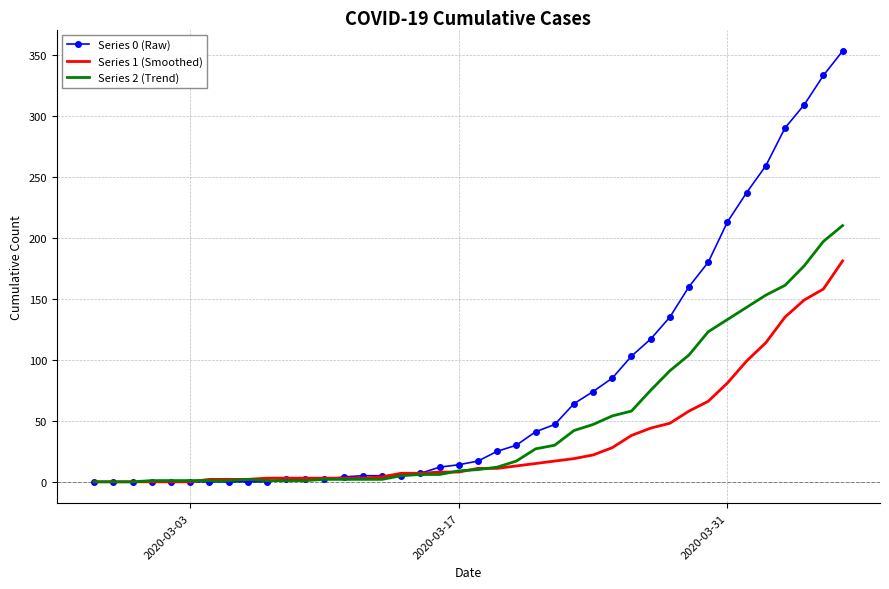

Which series has the largest total across all categories?

Series 0 (Raw)